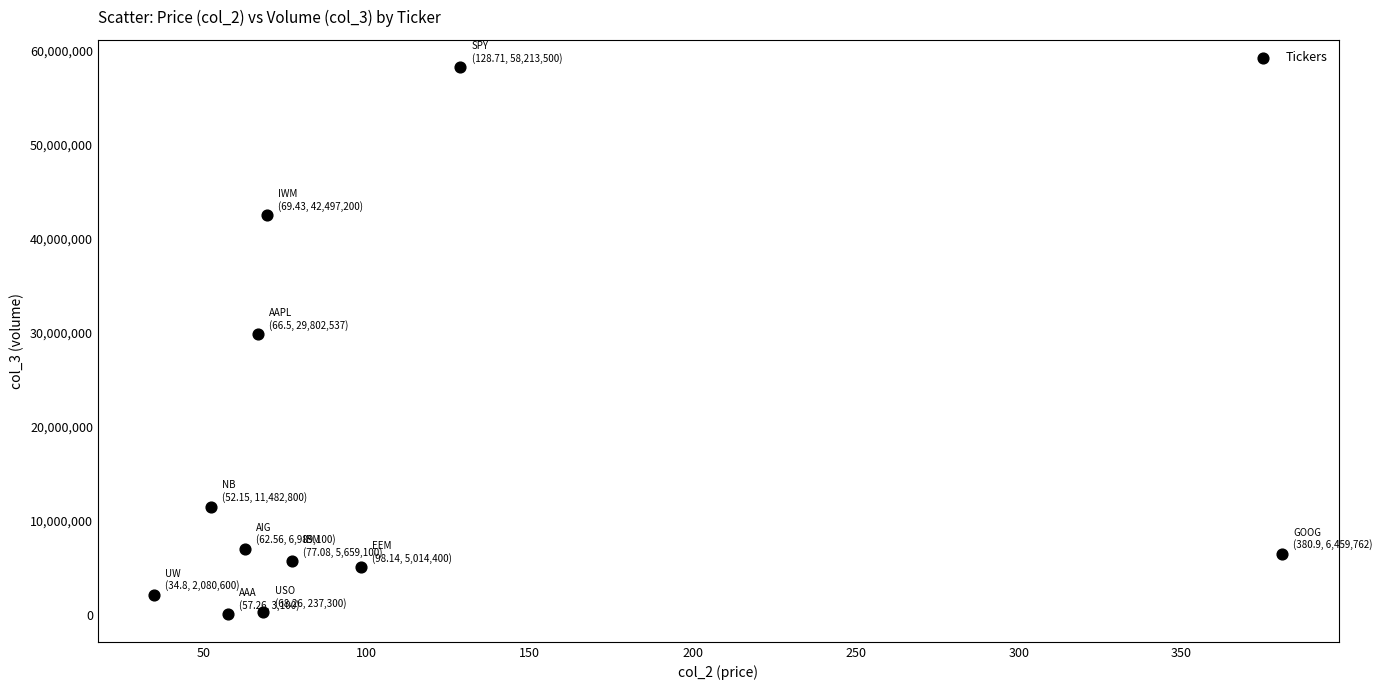

What is the range of Y values (max minus min)?

58210400